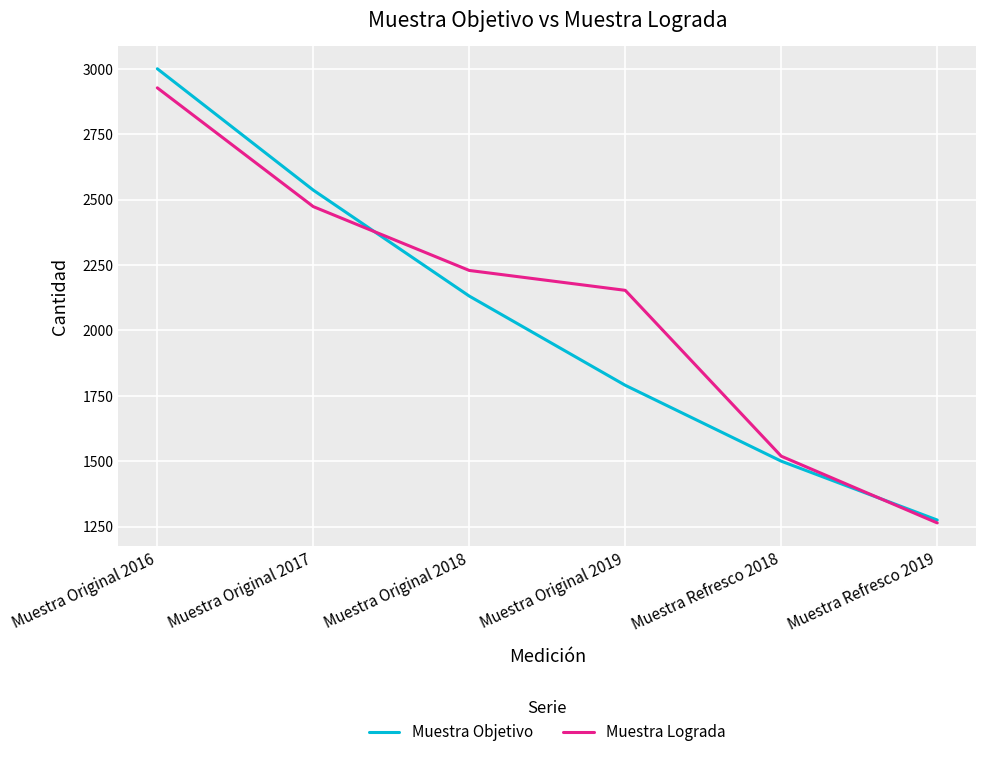

List the series in order of their overall mean, lowest first.

Muestra Objetivo, Muestra Lograda